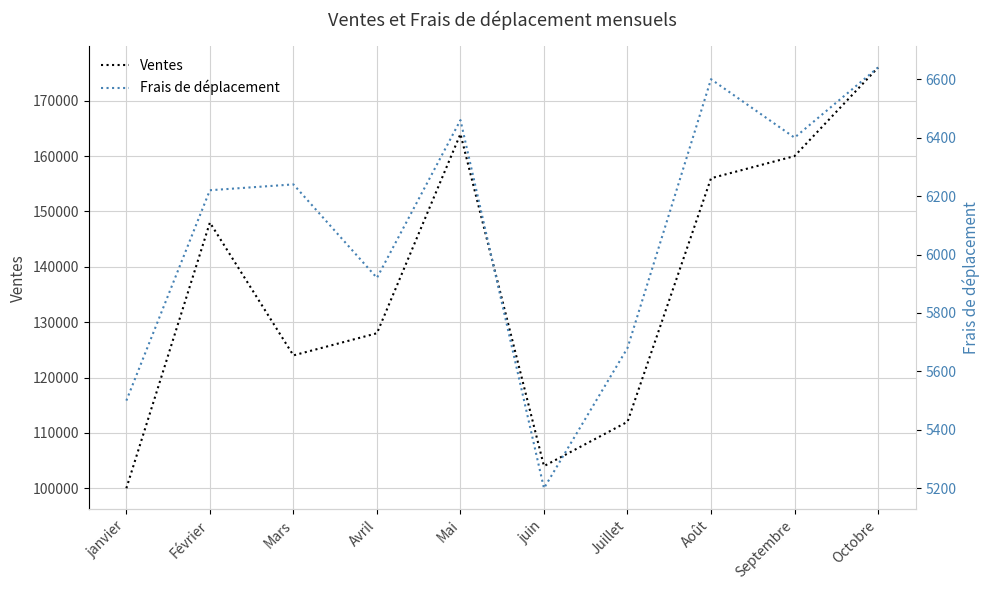

What are all the series names shown in the legend?

Ventes, Frais de déplacement